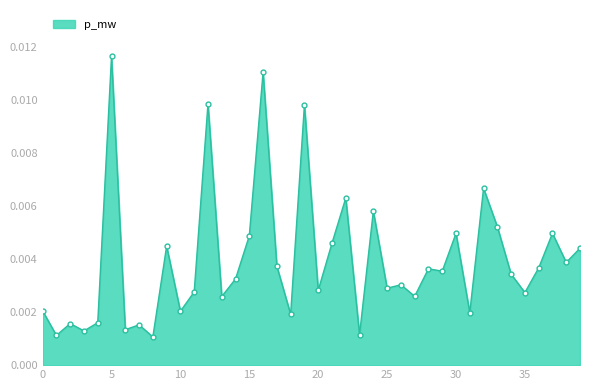

Does the chart display data point markers on the line(s)?

Yes